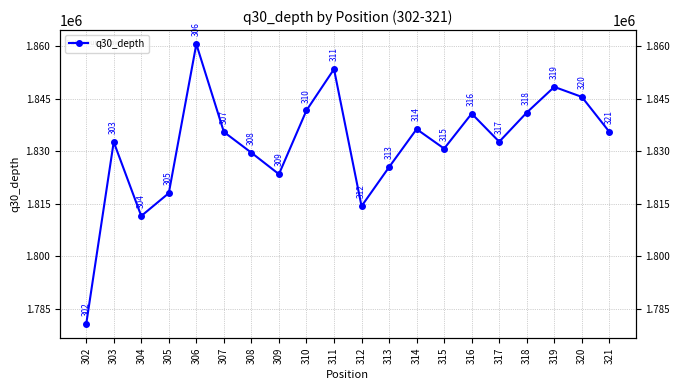

What is the change in value from 309 to 311?

+30008